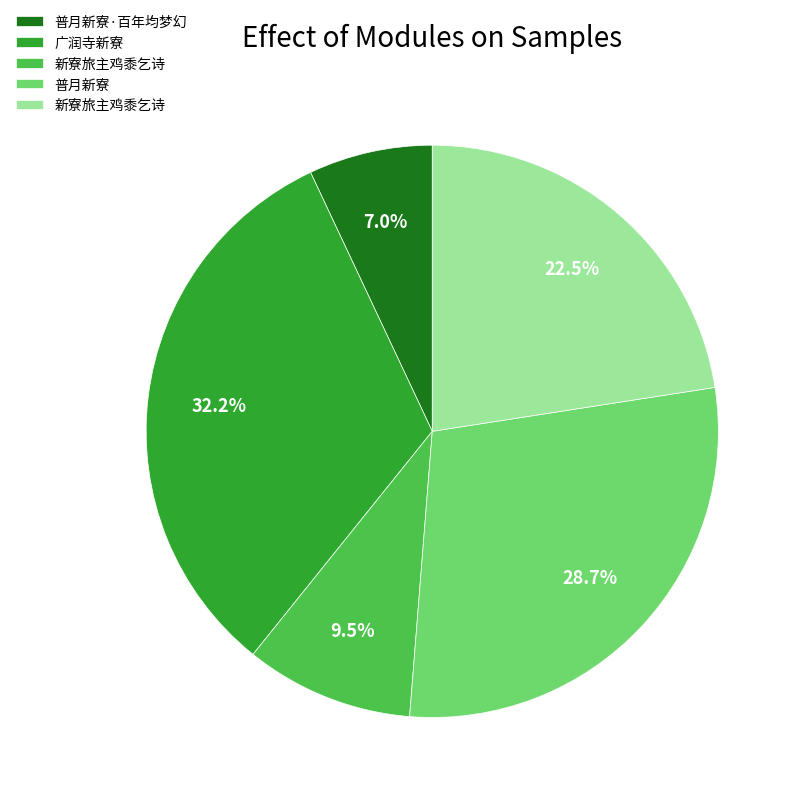

Does any single category account for the majority?

No